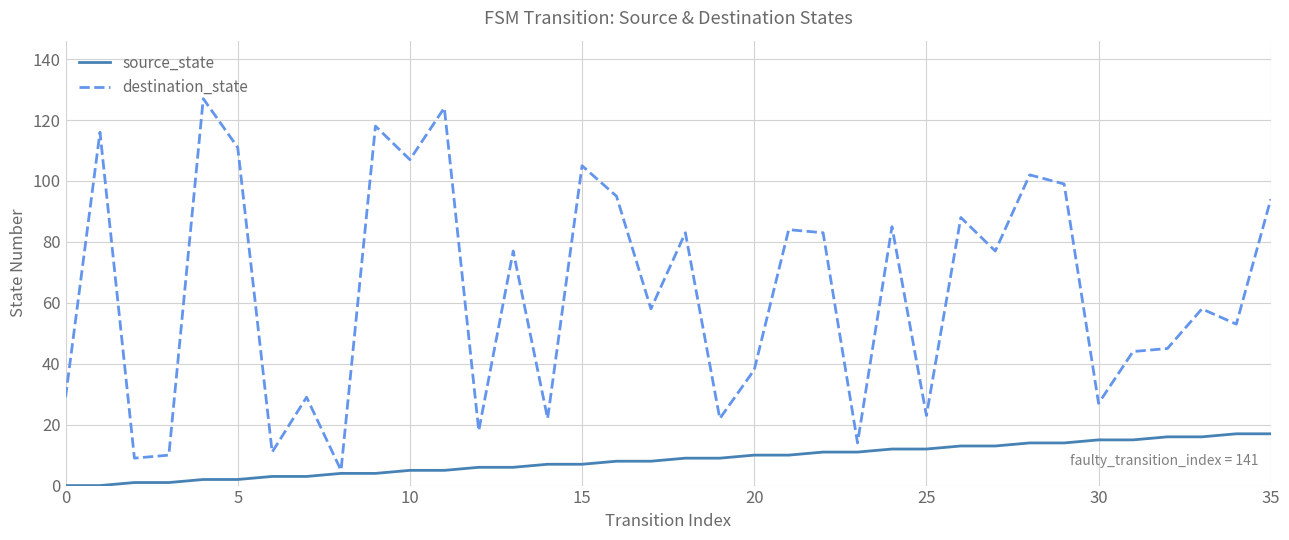

Does the chart have visible grid lines?

Yes